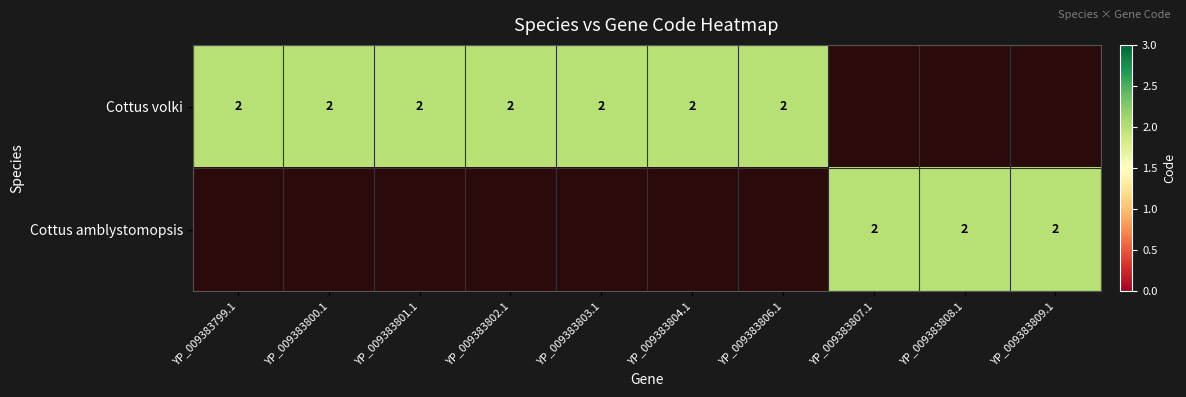

List the series in order of their overall mean, lowest first.

Cottus amblystomopsis, Cottus volki